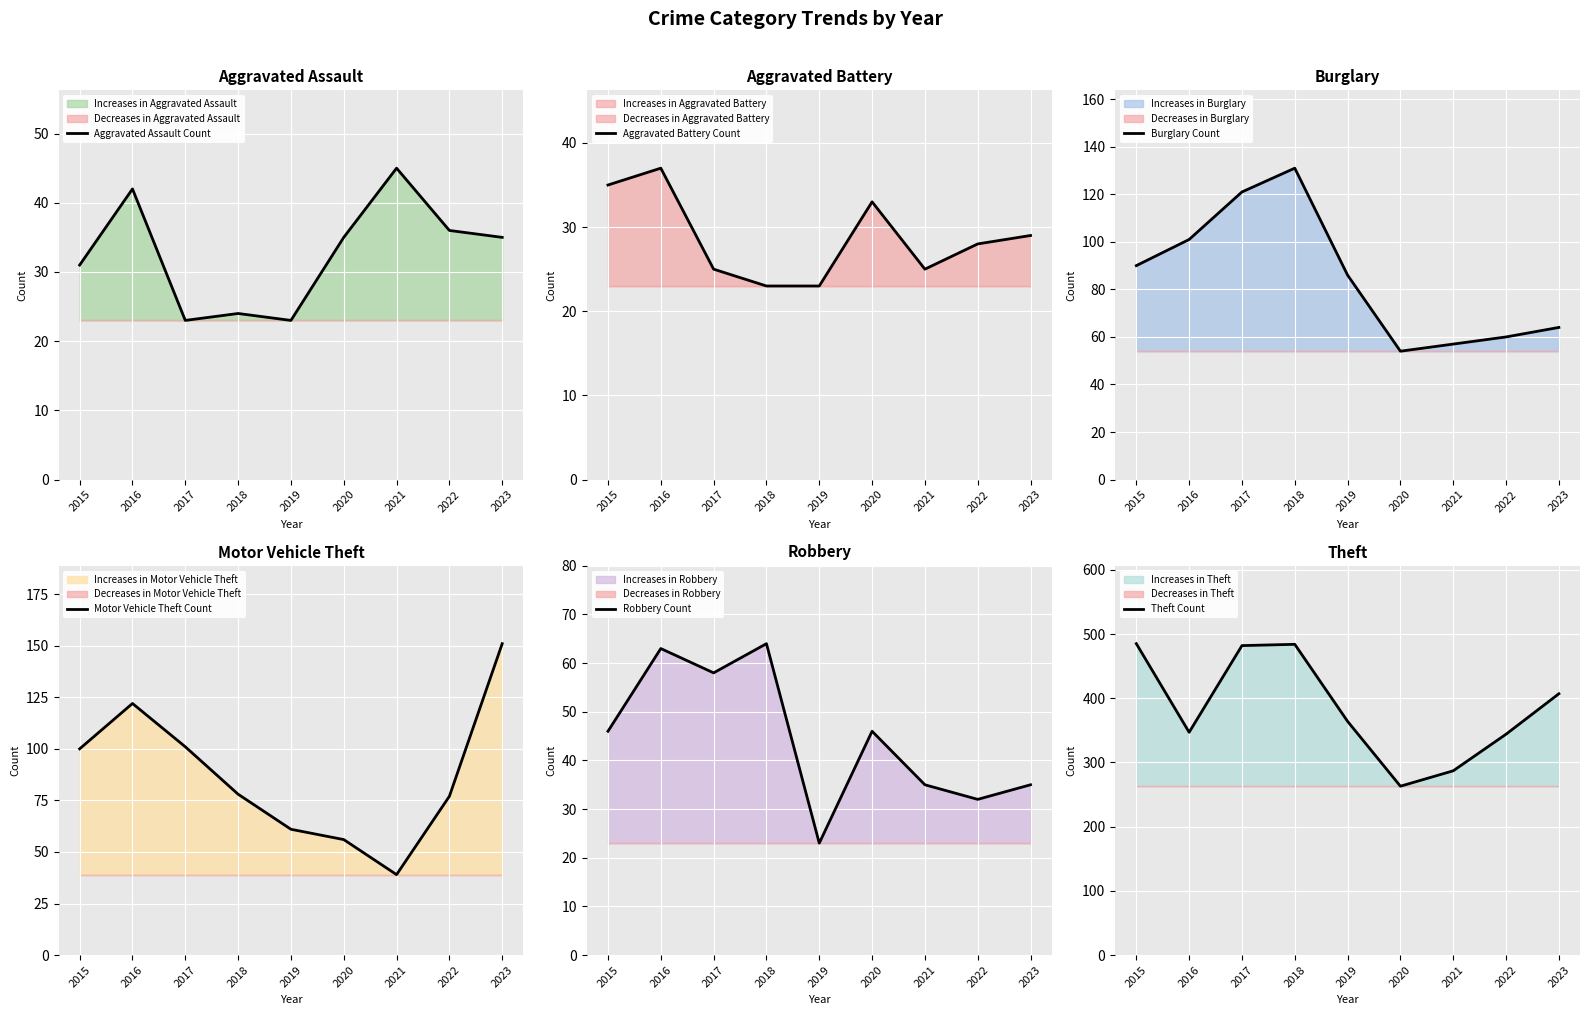

Reading left to right, extract all data points from this chart.

Aggravated Assault Count: 2015=31	2016=42	2017=23	2018=24	2019=23	2020=35	2021=45	2022=36	2023=35
Aggravated Battery Count: 2015=35	2016=37	2017=25	2018=23	2019=23	2020=33	2021=25	2022=28	2023=29
Burglary Count: 2015=90	2016=101	2017=121	2018=131	2019=86	2020=54	2021=57	2022=60	2023=64
Motor Vehicle Theft Count: 2015=100	2016=122	2017=101	2018=78	2019=61	2020=56	2021=39	2022=77	2023=151
Robbery Count: 2015=46	2016=63	2017=58	2018=64	2019=23	2020=46	2021=35	2022=32	2023=35
Theft Count: 2015=485	2016=347	2017=482	2018=484	2019=364	2020=263	2021=287	2022=344	2023=407